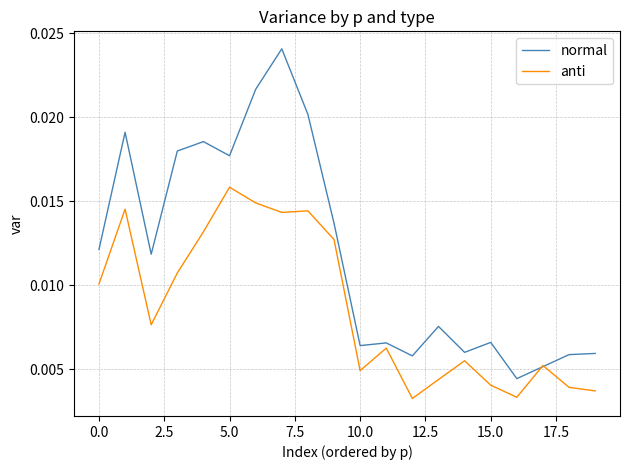

Which series has the largest range (max minus min)?

normal